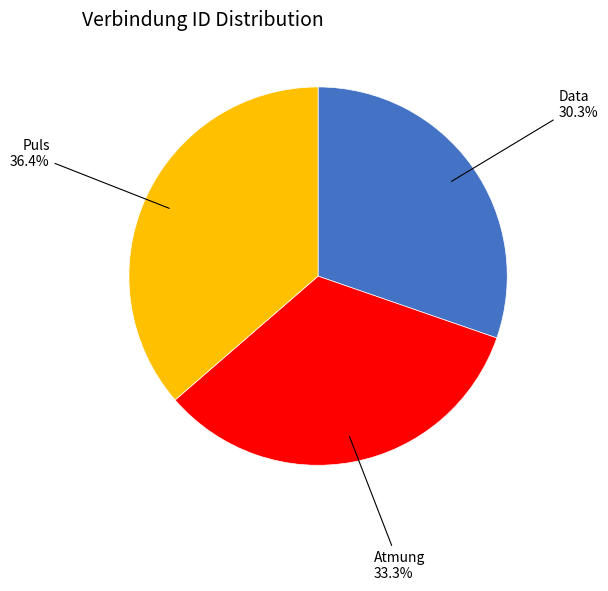

Is there a majority slice in this chart?

No